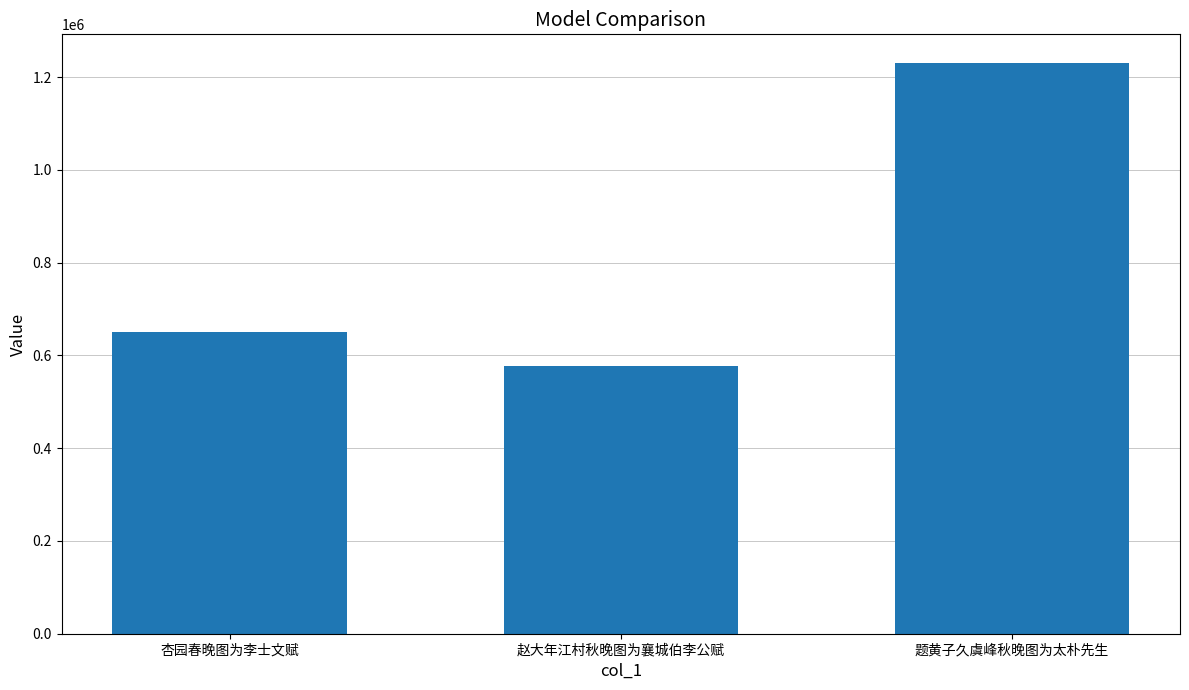

How many data points does each series have?

3